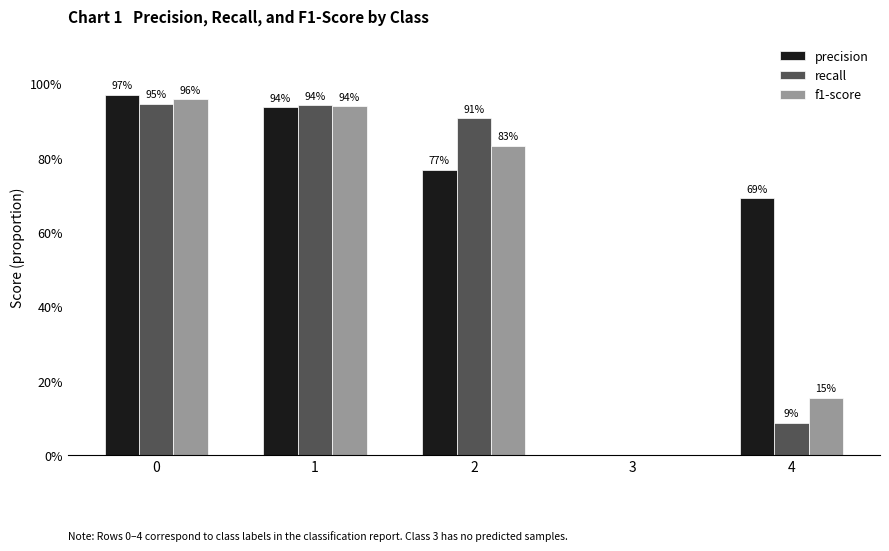

List the labels in order of f1-score value, smallest first.

3, 4, 2, 1, 0